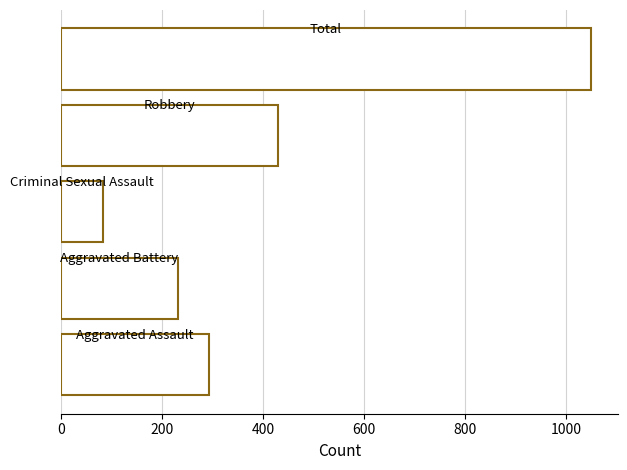

What is the smallest value displayed?

83